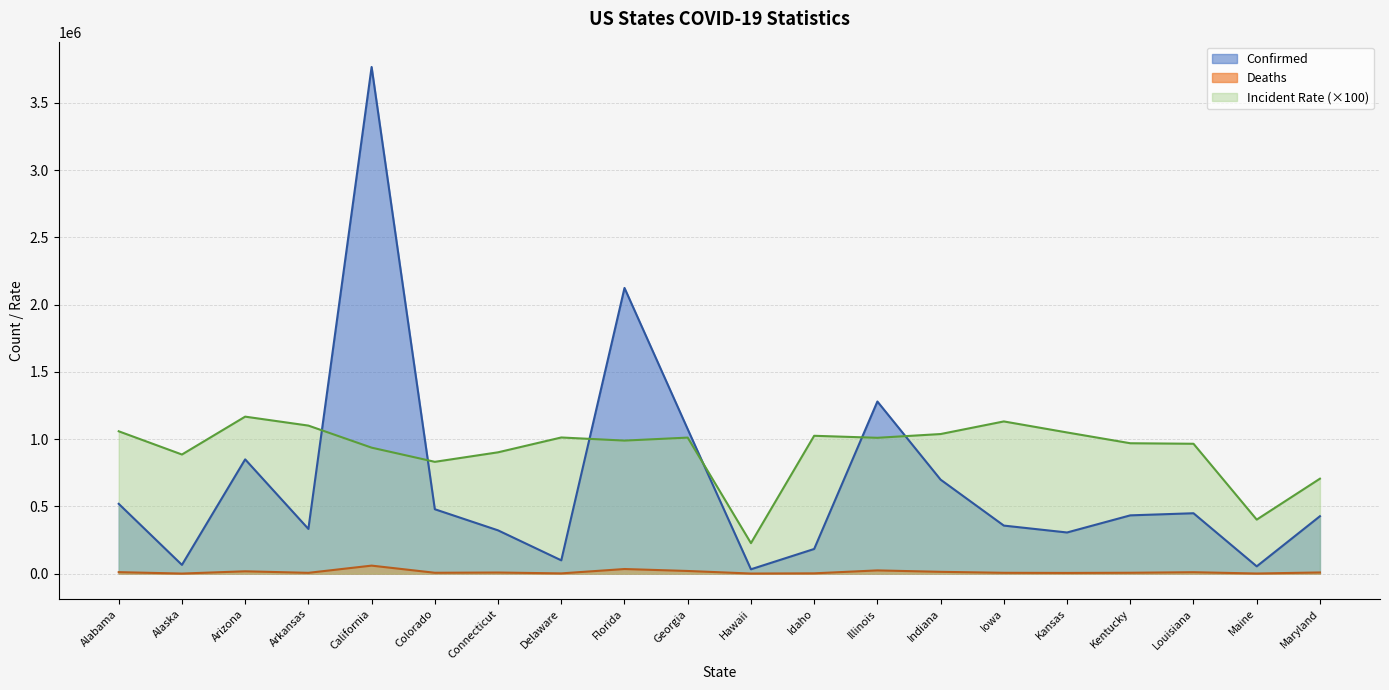

What is the sum of the Confirmed values at Arizona and Iowa?

1206580.0